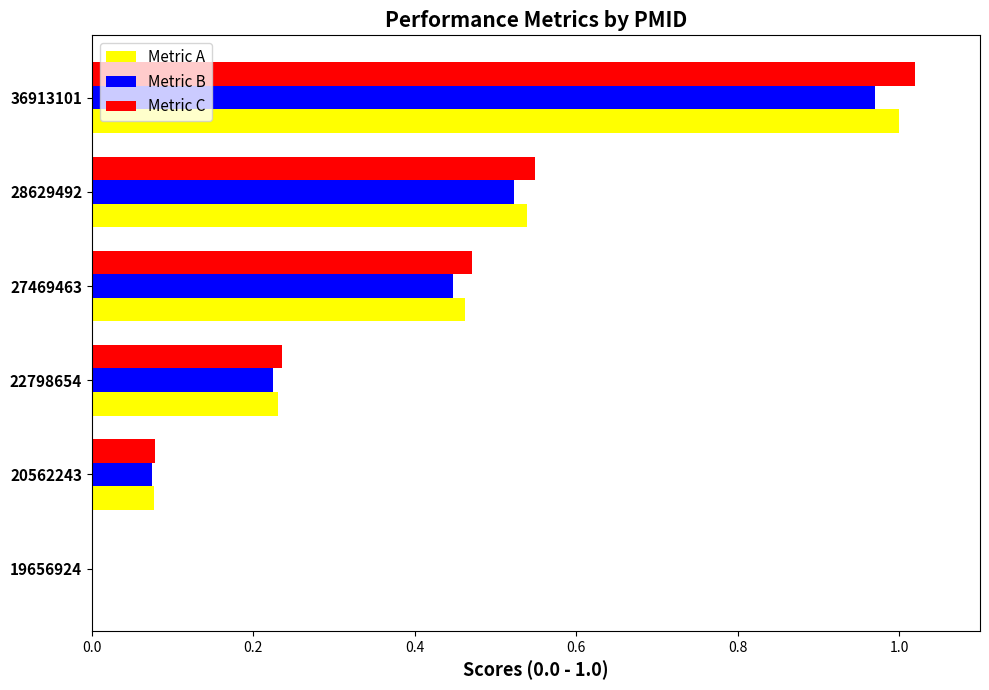

What is the total value across all series at 28629492?

1.6